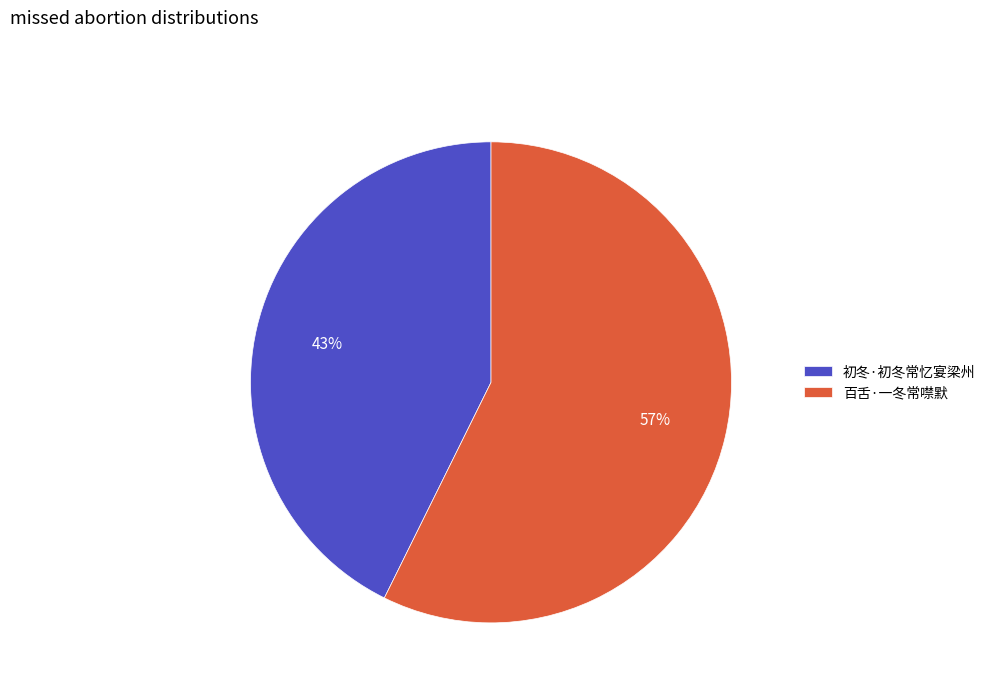

Is there a majority slice in this chart?

Yes